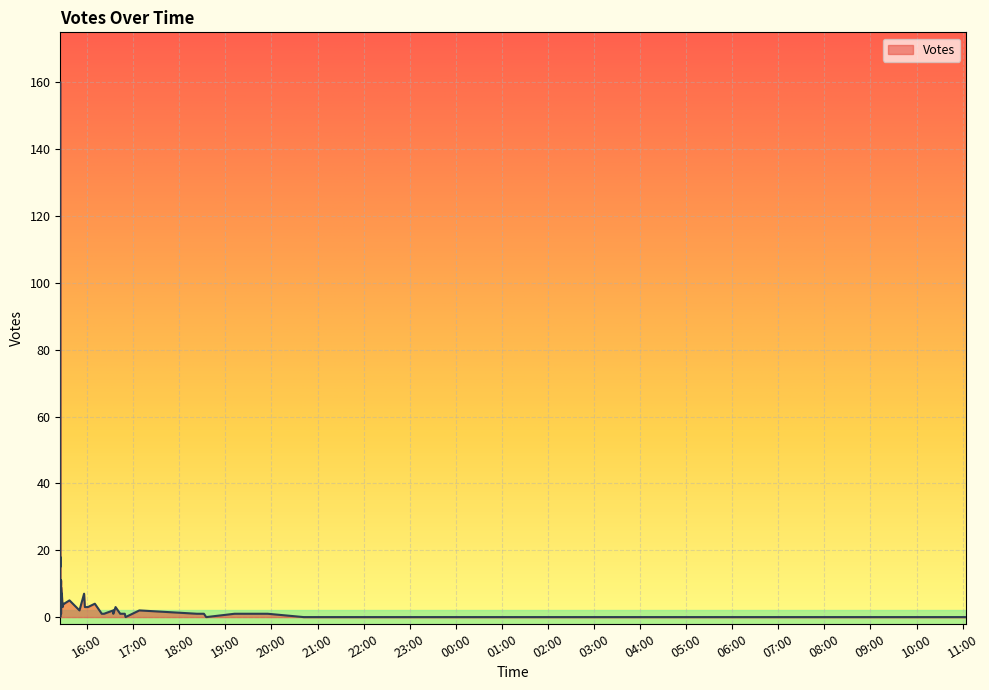

How many data points does each series have?

40